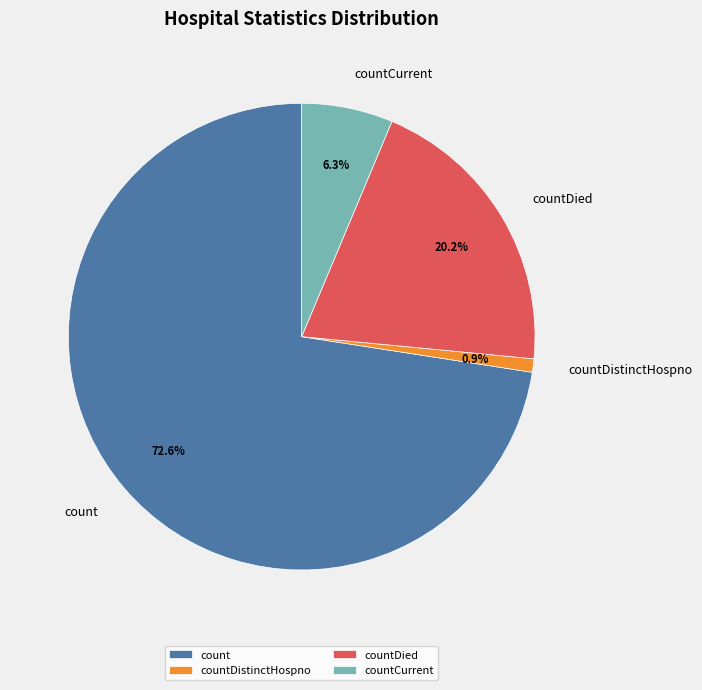

Rank the categories by value from lowest to highest.

countDistinctHospno, countCurrent, countDied, count